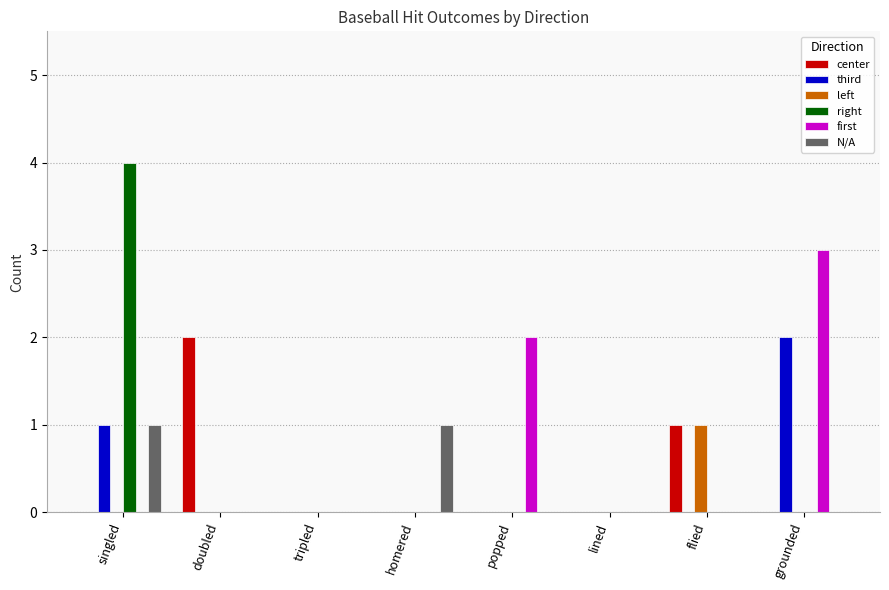

At which category is the sum across all series the highest?

singled